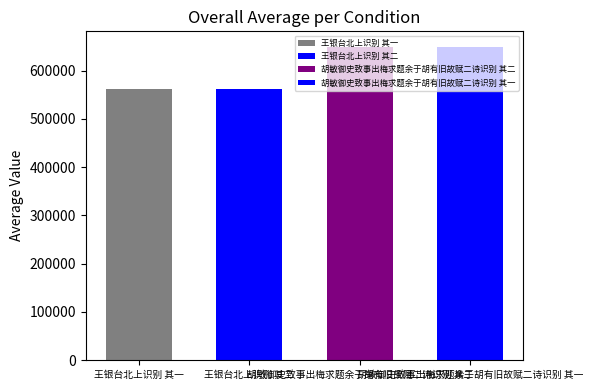

What is the smallest value displayed?

561423